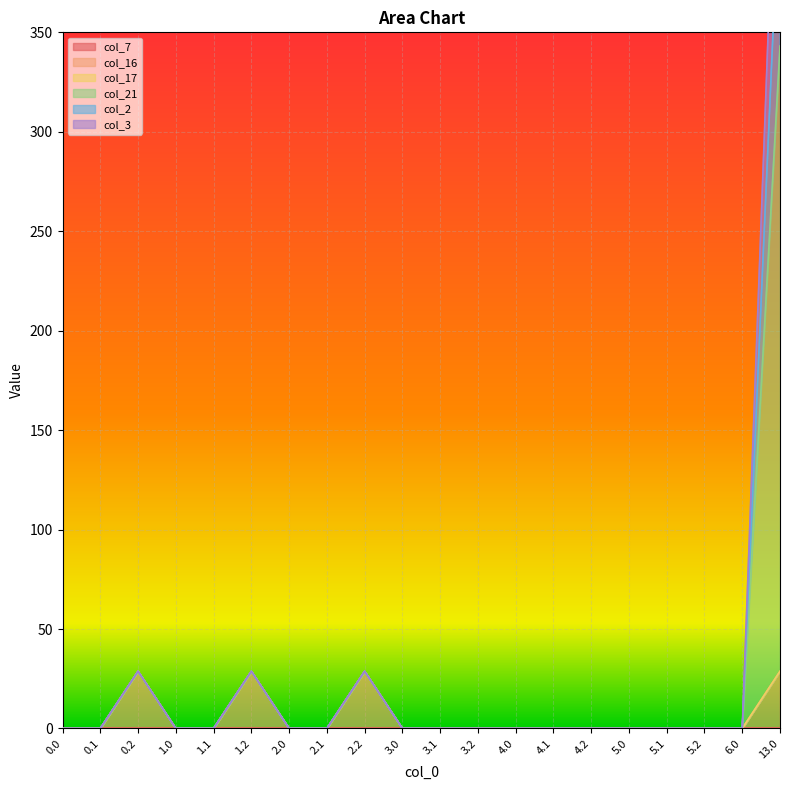

Does the chart display data point markers on the line(s)?

No